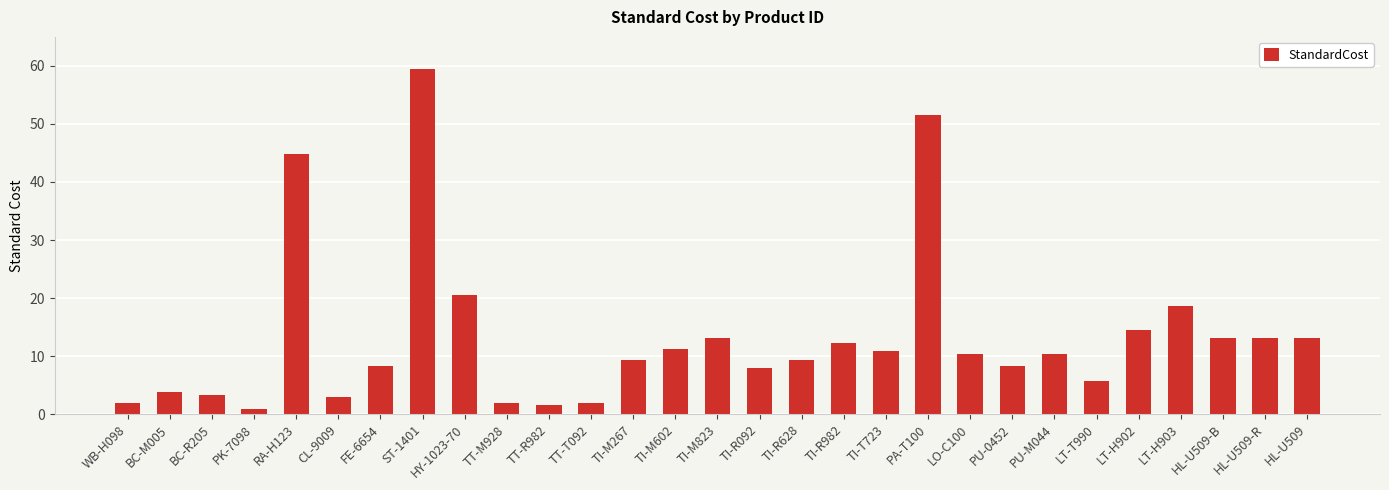

What is the value of the 26th bar from the left?

18.6